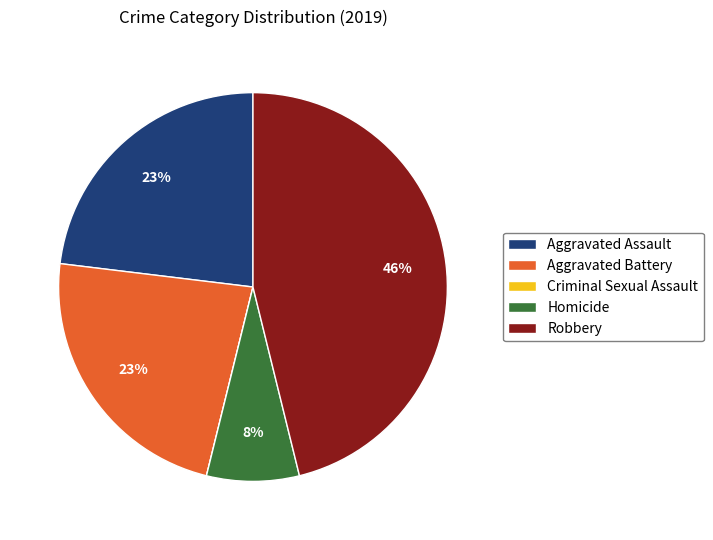

The Aggravated Battery slice represents 16% of the pie. True or false?

False